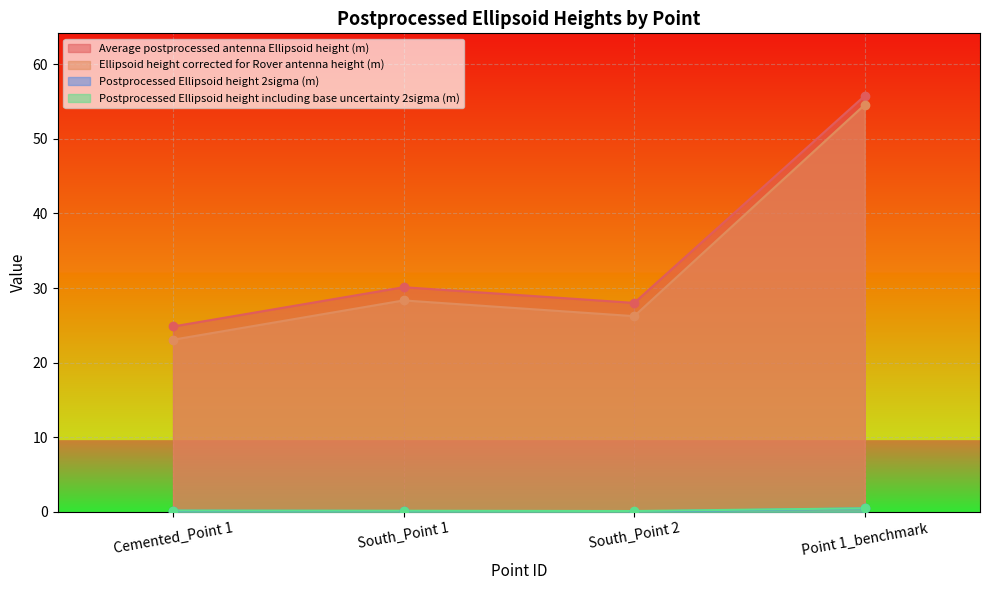

Which series changed the most between Cemented_Point 1 and South_Point 1?

Ellipsoid height corrected for Rover antenna height (m)